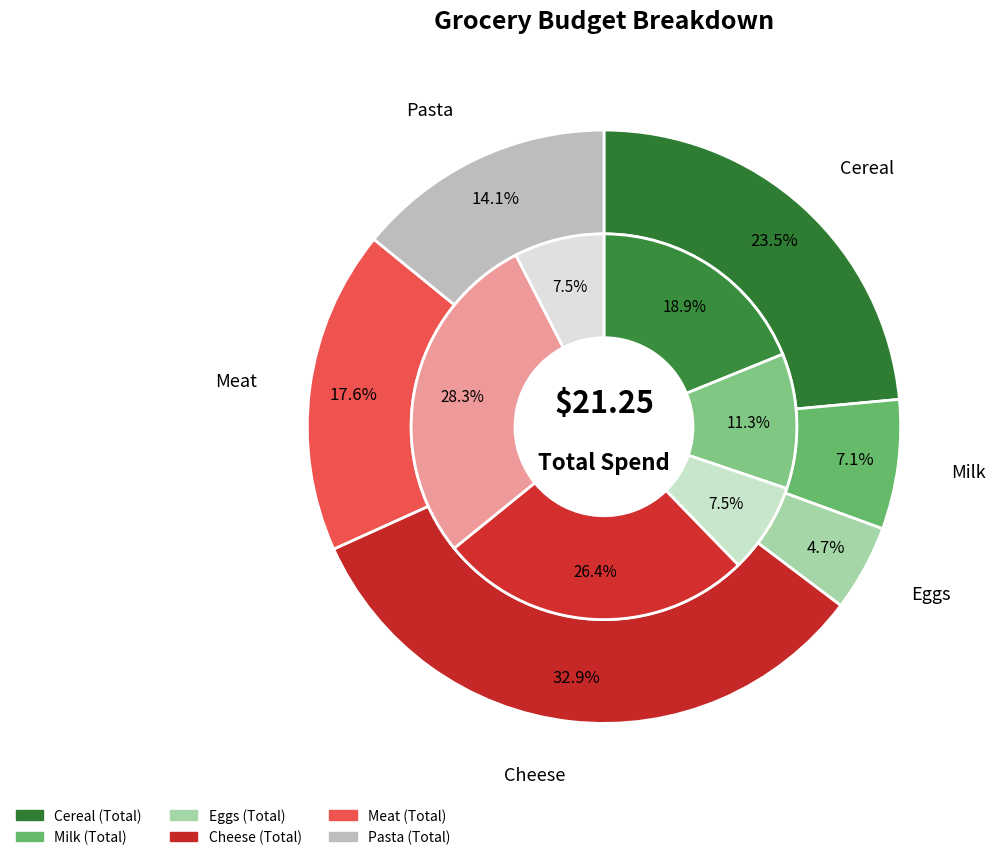

Is it true that Eggs is 5% of the pie?

True